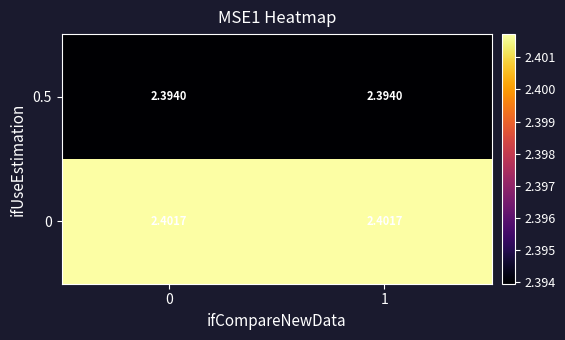

What is the smallest value displayed?

2.4